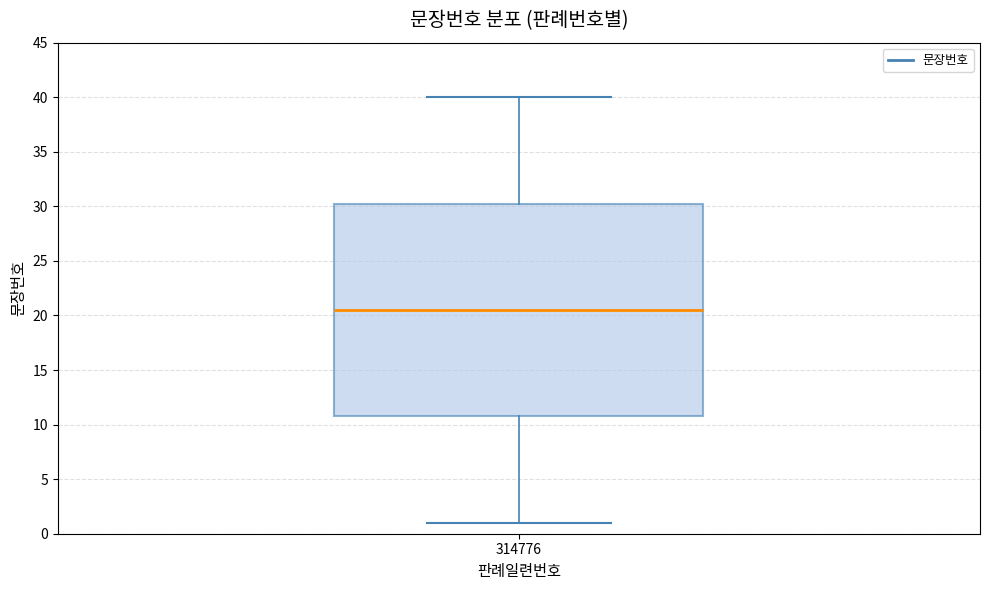

Where is the lower edge of the box at x = 314776 on the y-axis? The values are not printed on the chart, so give them approximately, as read against the axis.

11.0